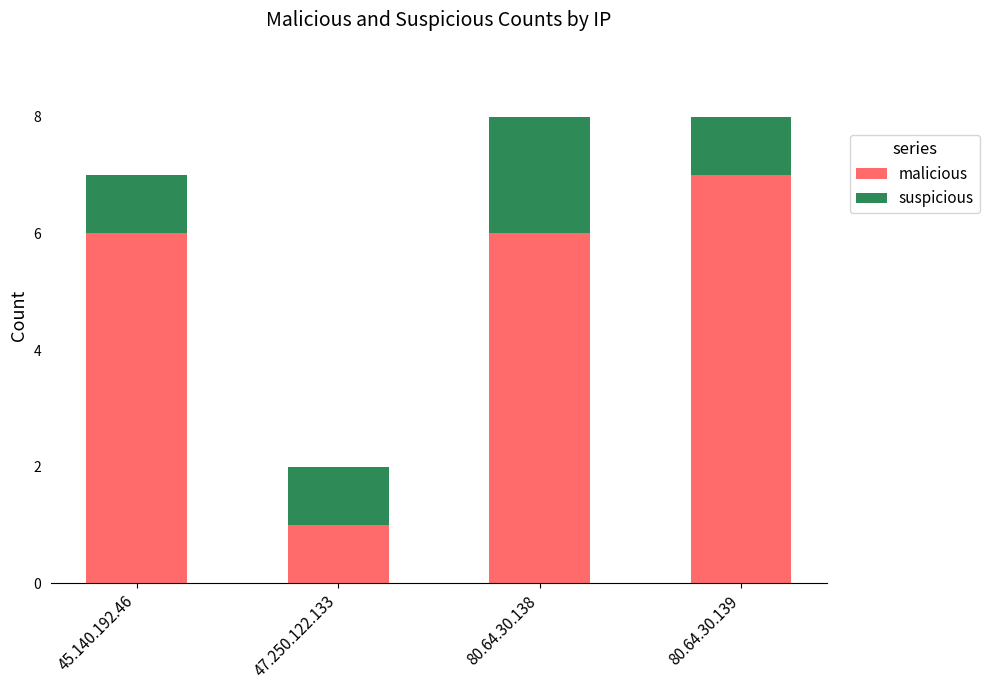

Reading left to right, list the values for the malicious series.

45.140.192.46=6	47.250.122.133=1	80.64.30.138=6	80.64.30.139=7